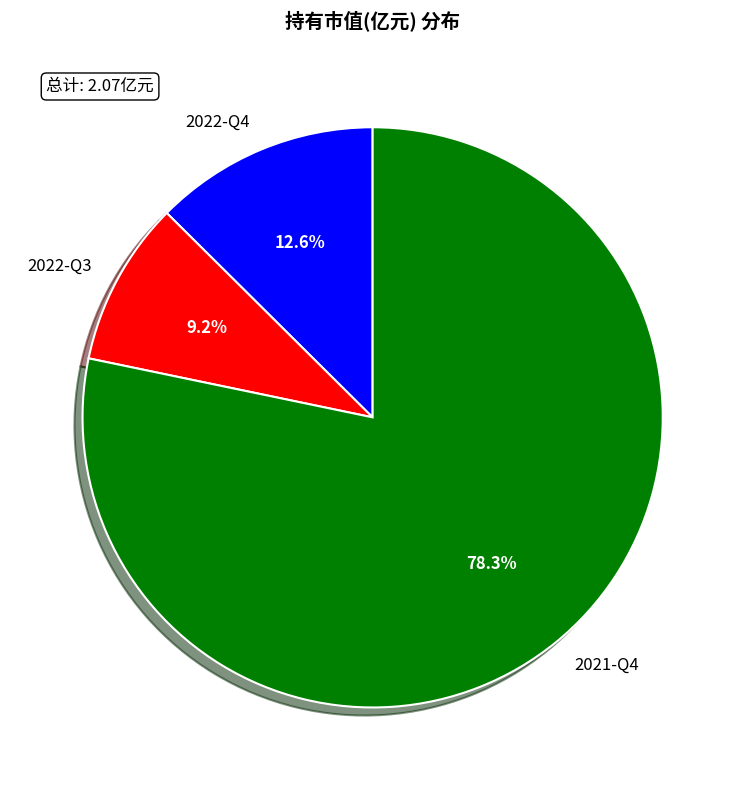

To the nearest percent, what portion does 2022-Q3 represent?

9%